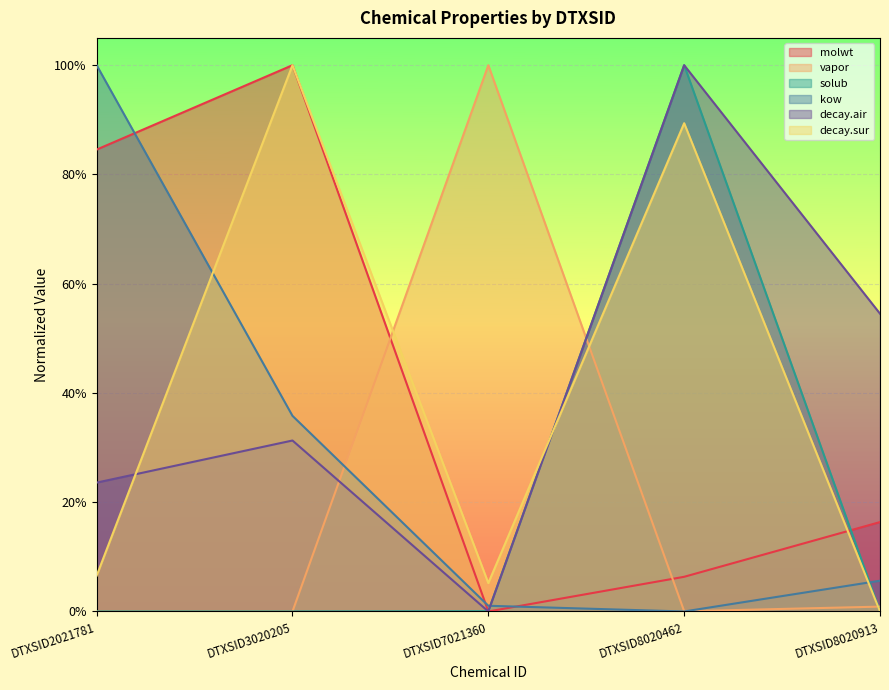

At which category is the sum across all series the highest?

DTXSID8020462